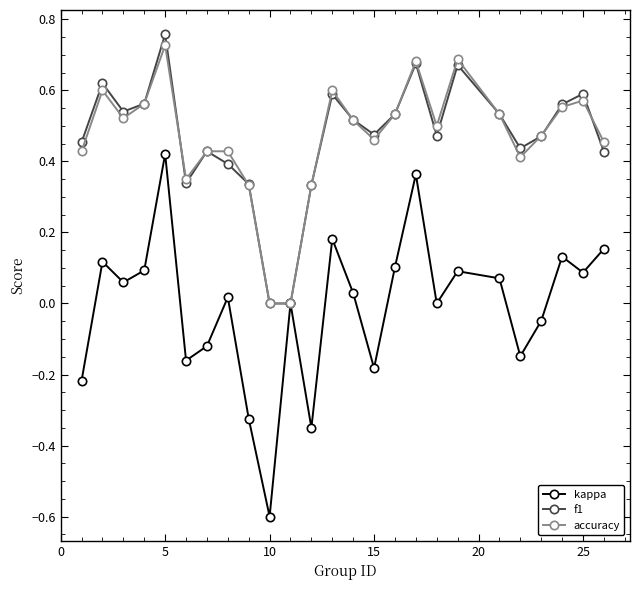

Which series has the widest spread of values?

kappa